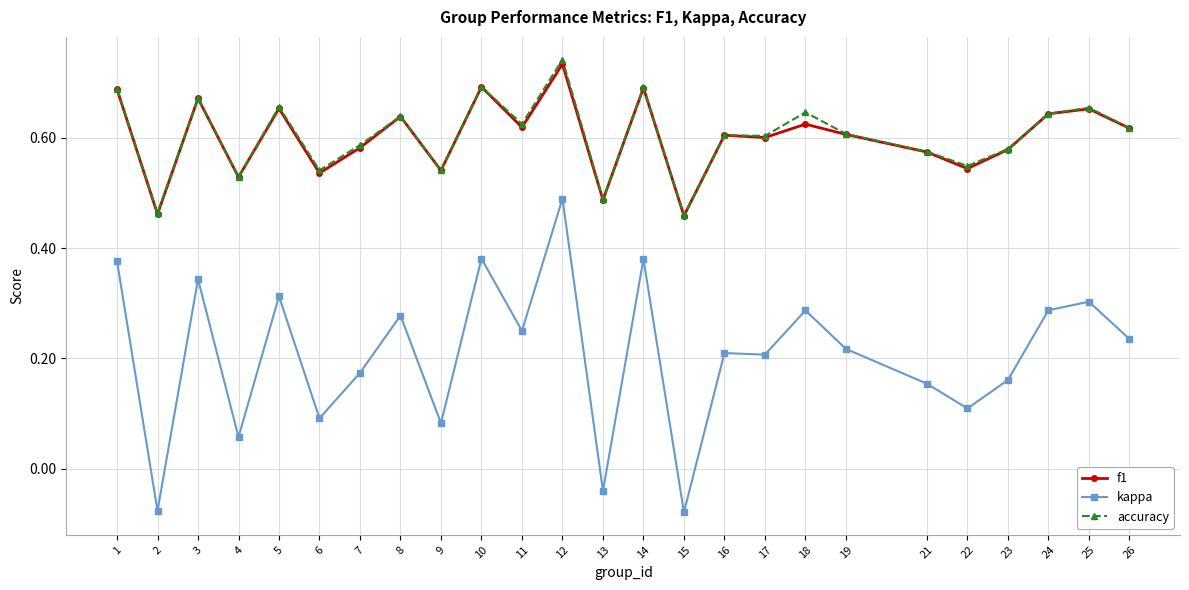

Is it true that accuracy equals 0.1 at 4?

False